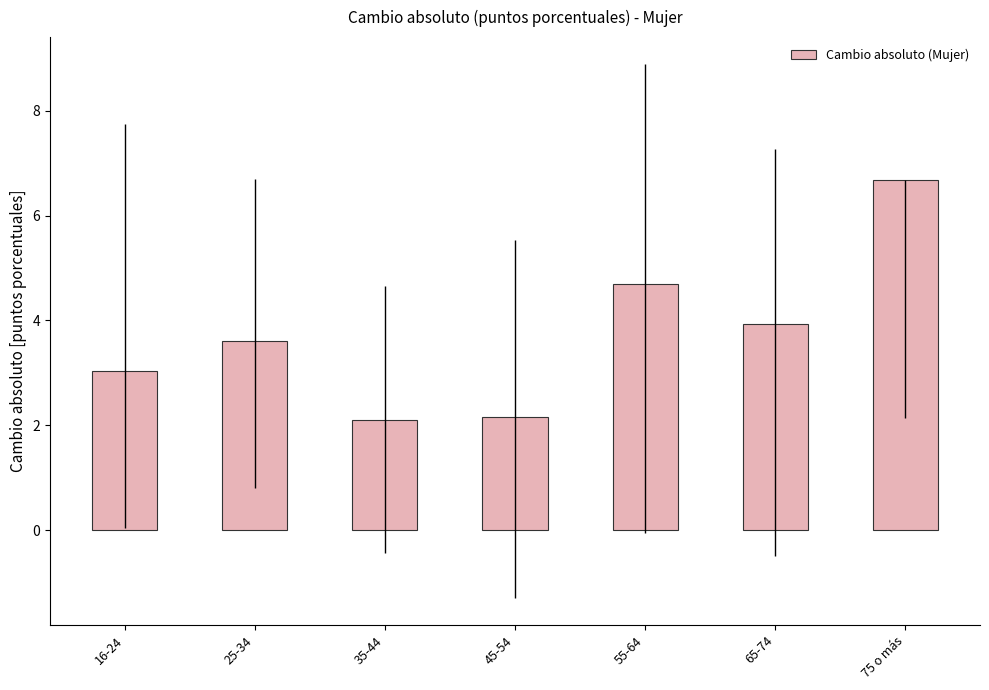

Reading left to right, extract all data points from this chart.

16-24=3.0	25-34=3.6	35-44=2.1	45-54=2.2	55-64=4.7	65-74=3.9	75 o más=6.7